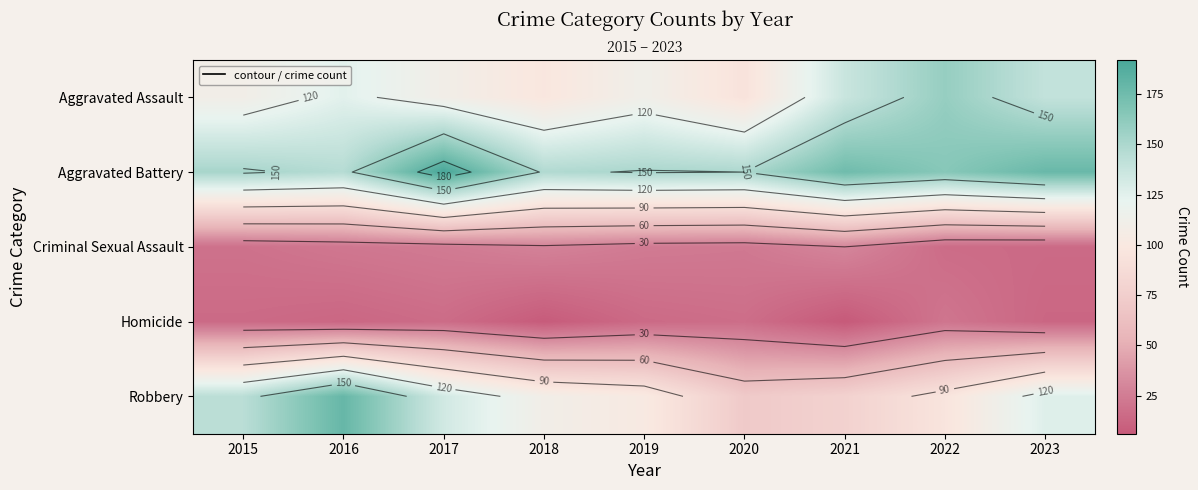

What is the difference between the highest and lowest values at 2016?

179